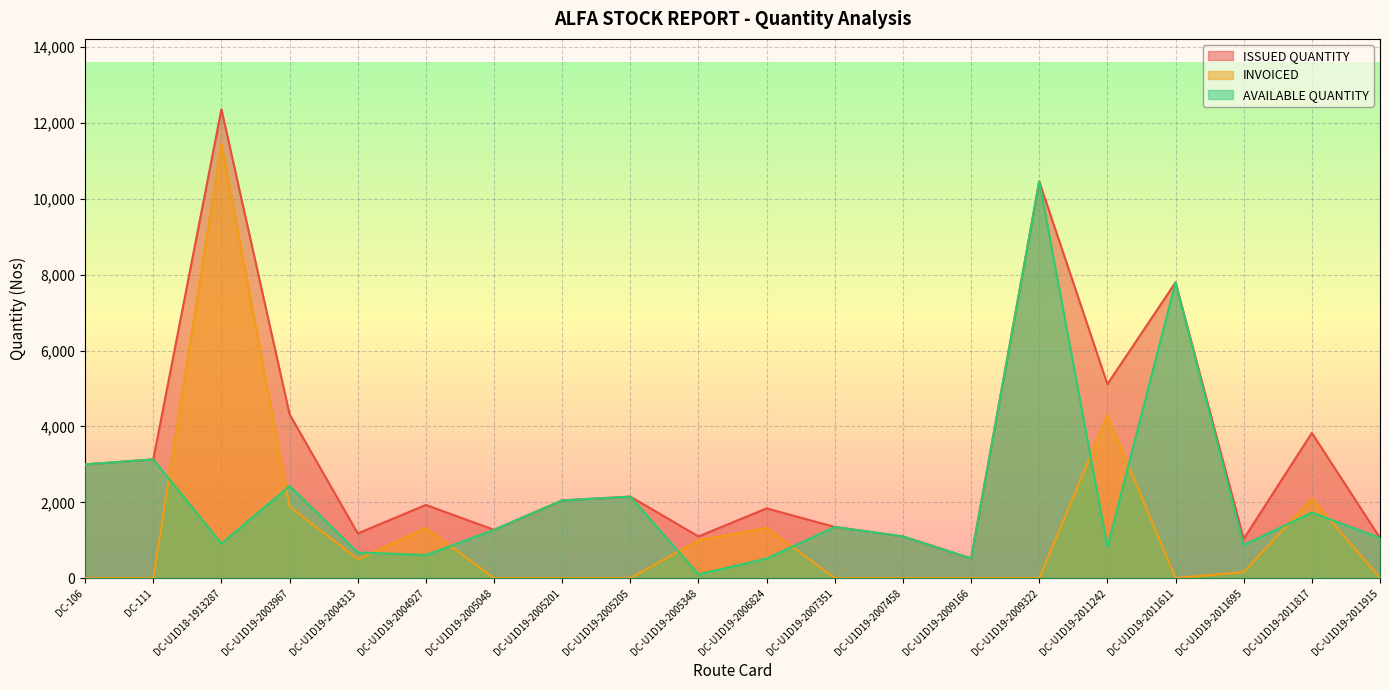

How many interior local valleys does the INVOICED series have?

2